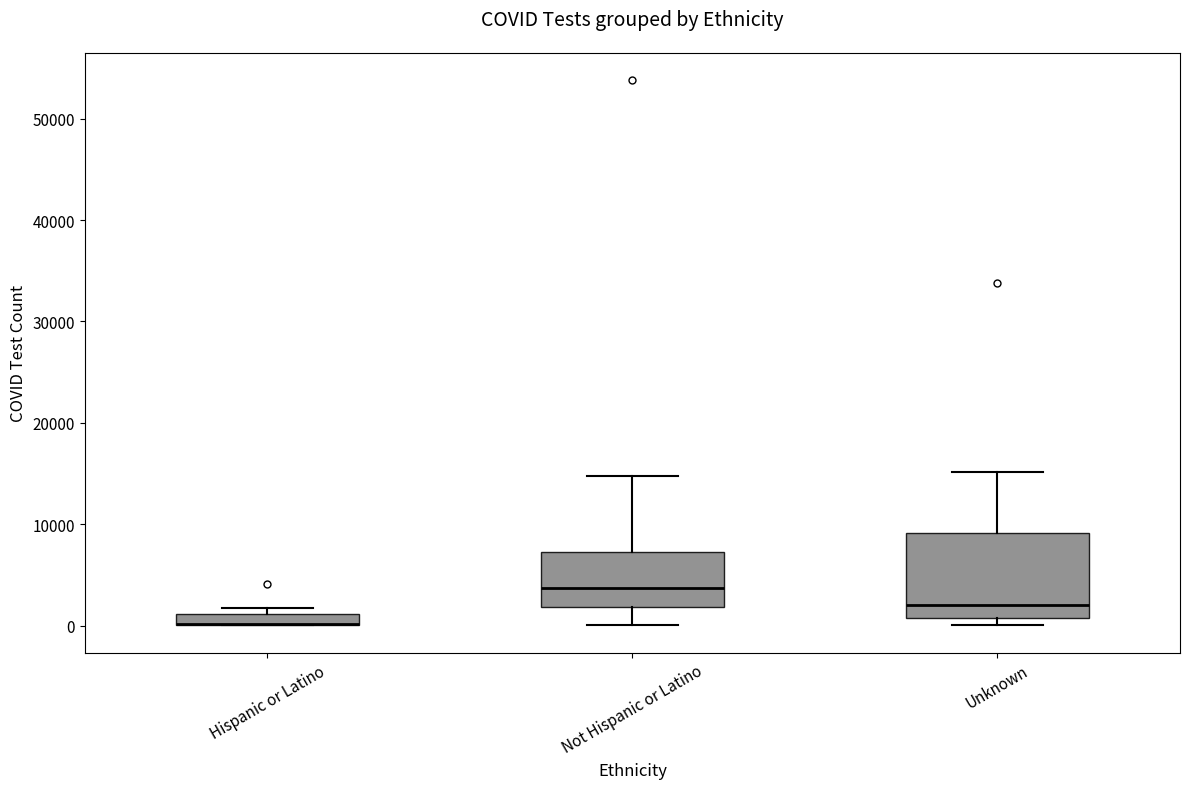

Where is the lower edge of the box for Not Hispanic or Latino on the y-axis? The values are not printed on the chart, so give them approximately, as read against the axis.

2000